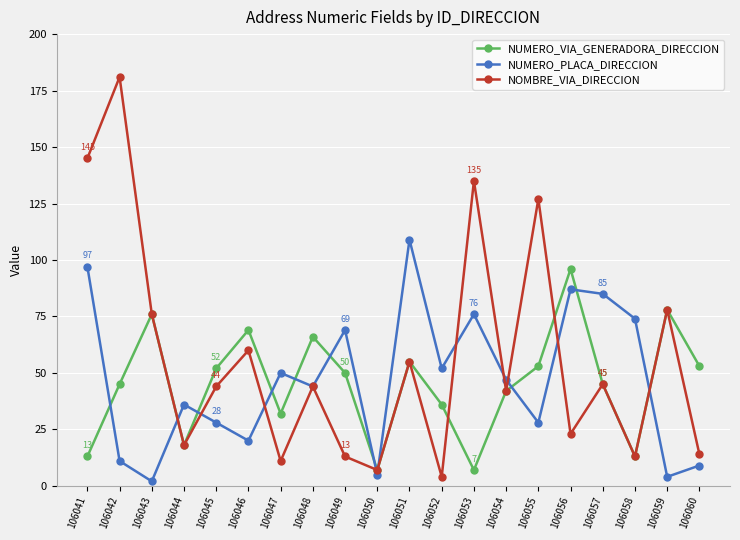

What is the value of the NOMBRE_VIA_DIRECCION point at the 11th from the left?

55